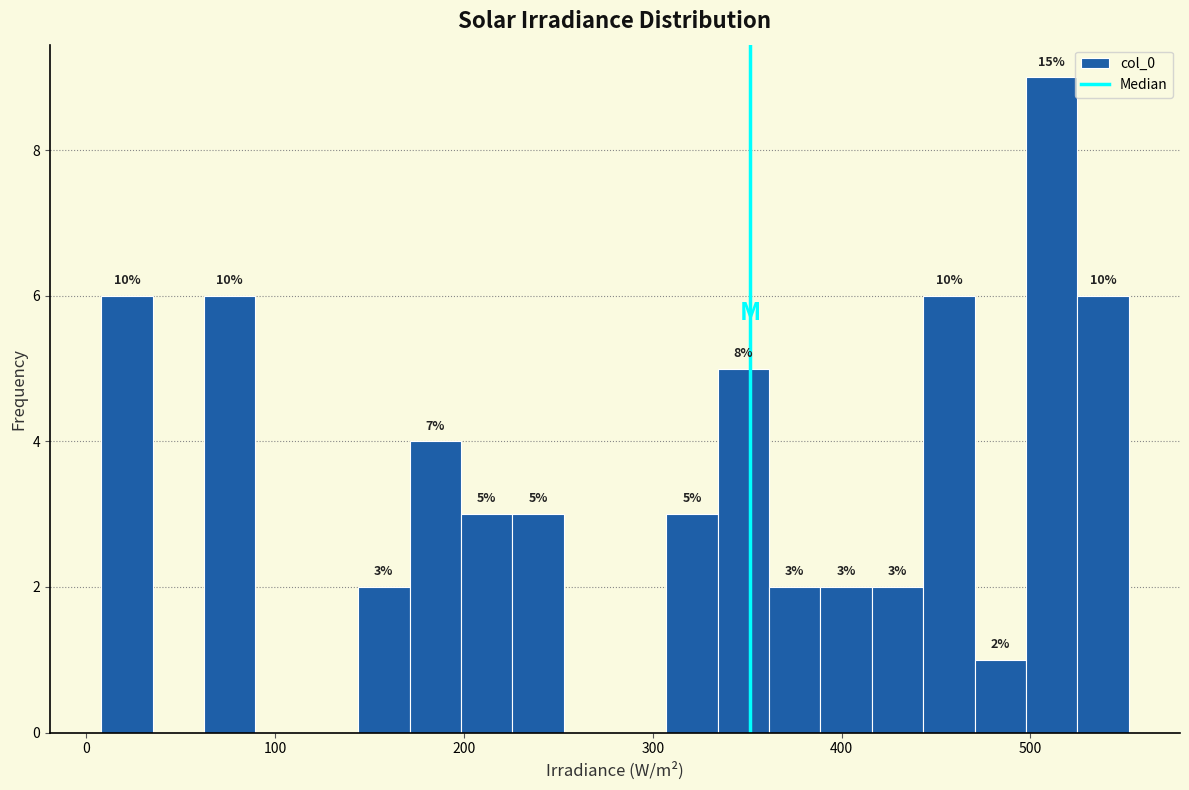

Read against the x-axis, roughly where is the centre of the tallest bar?

510